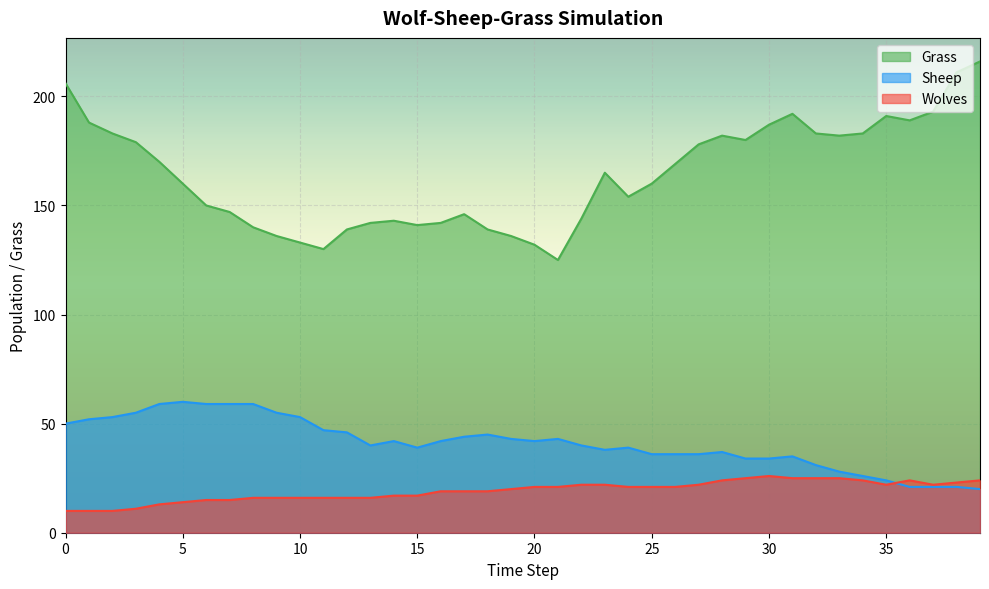

Which series has the largest range (max minus min)?

Grass